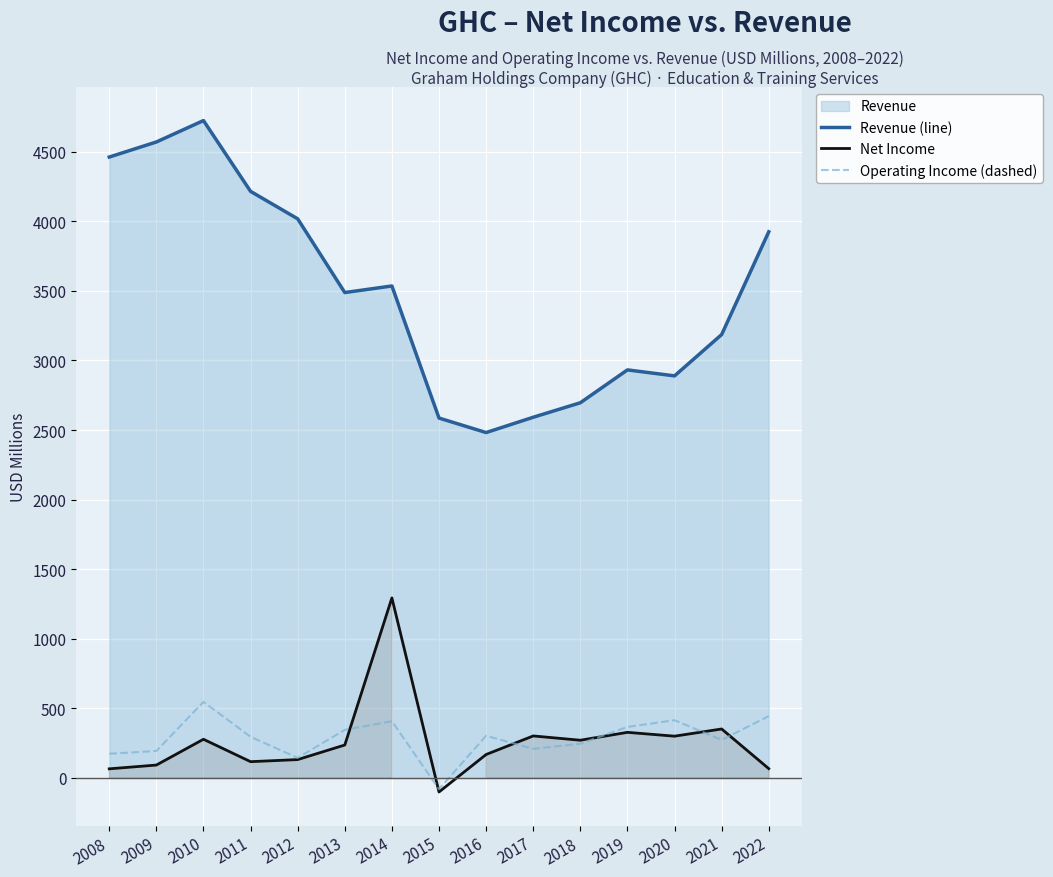

How many values in Net Income are above zero?

14